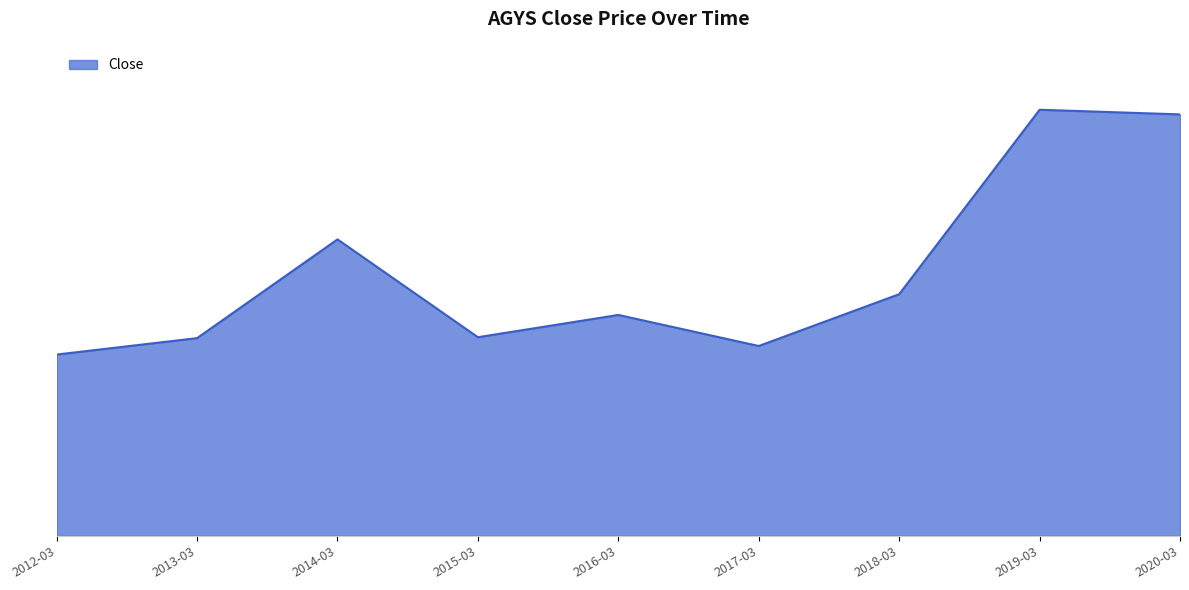

Is this an area chart (filled region under the line)?

Yes